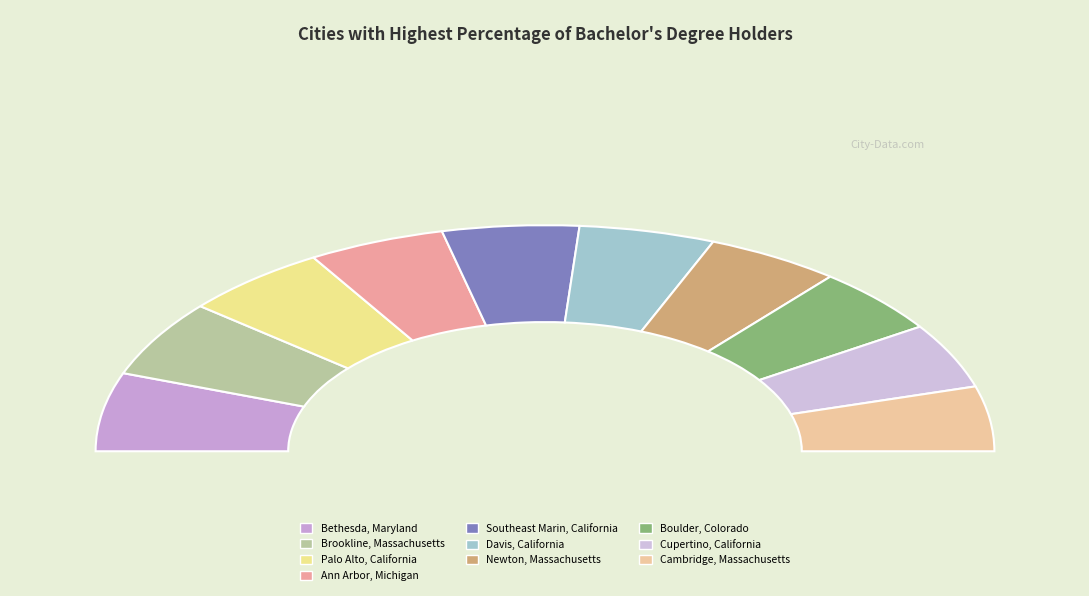

To the nearest percent, what portion does Southeast Marin, California represent?

10%